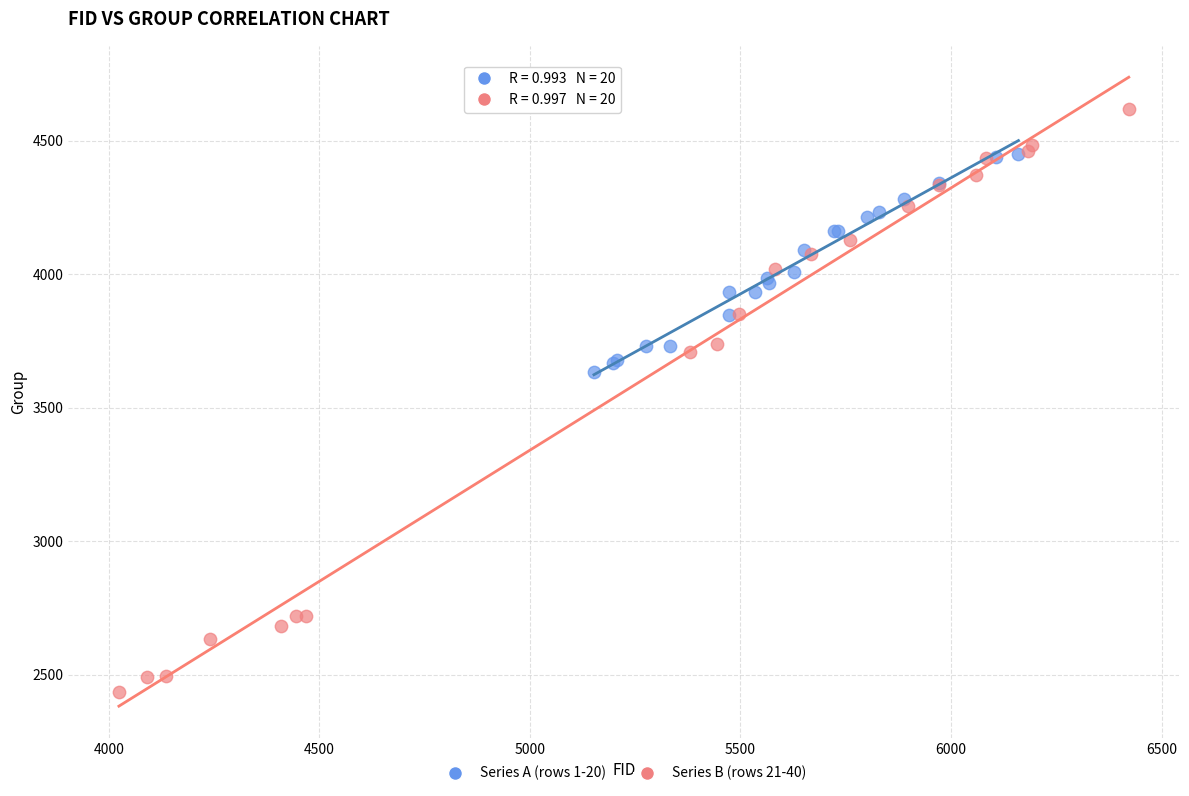

What are all the series names shown in the legend?

Series A (rows 1-20), Series B (rows 21-40)